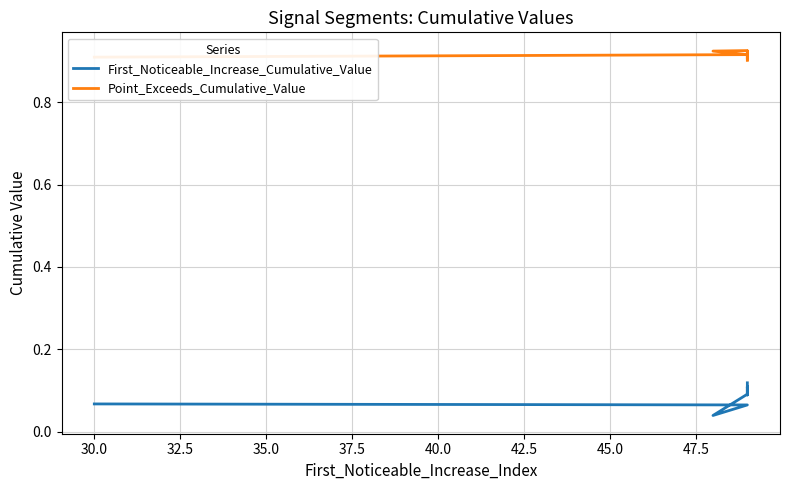

At how many categories does at least one series exceed 0?

10